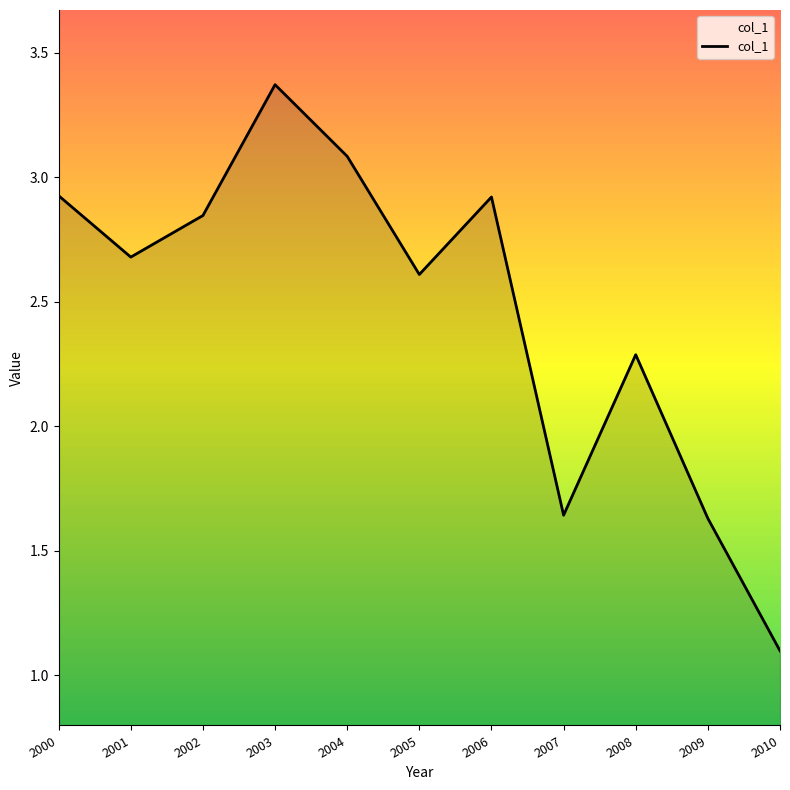

Approximately how many times larger is the value at 2003 compared to 2008?

1.5